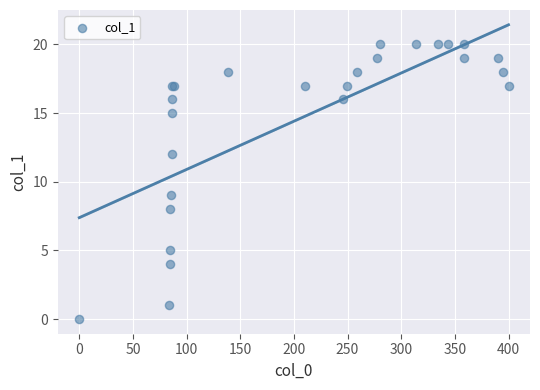

What Y value in the scatter plot is closest to 10?

9